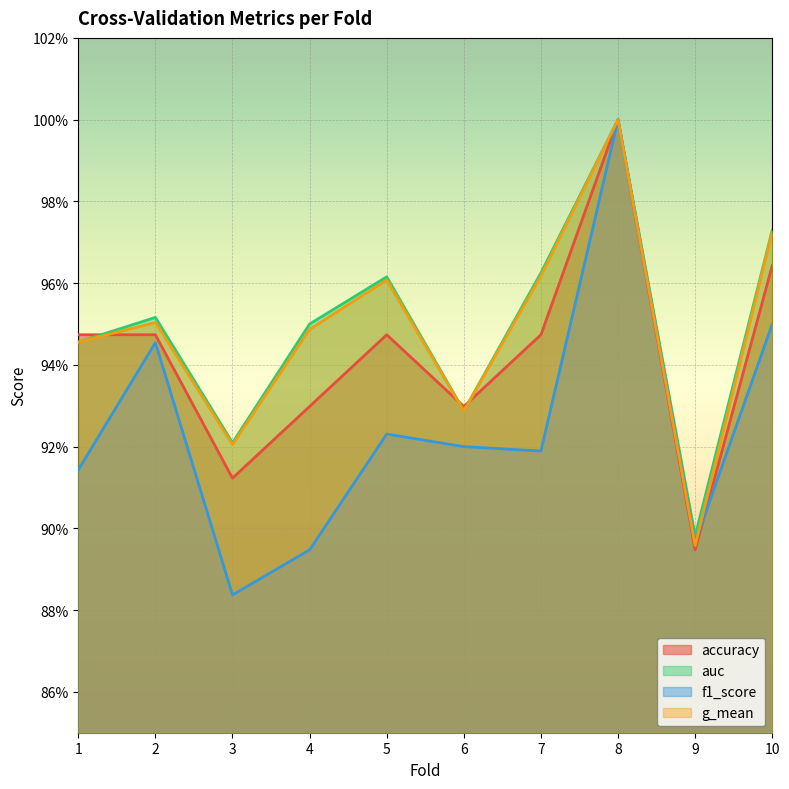

Between 4 and 6, which series saw the biggest shift?

f1_score